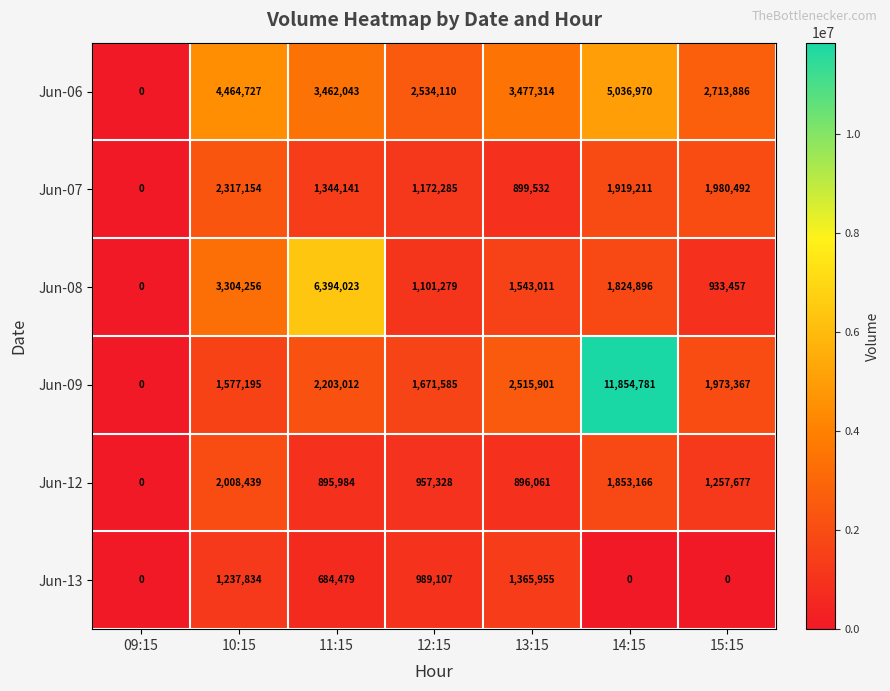

What is the total value across all series at 11:15?

14983682